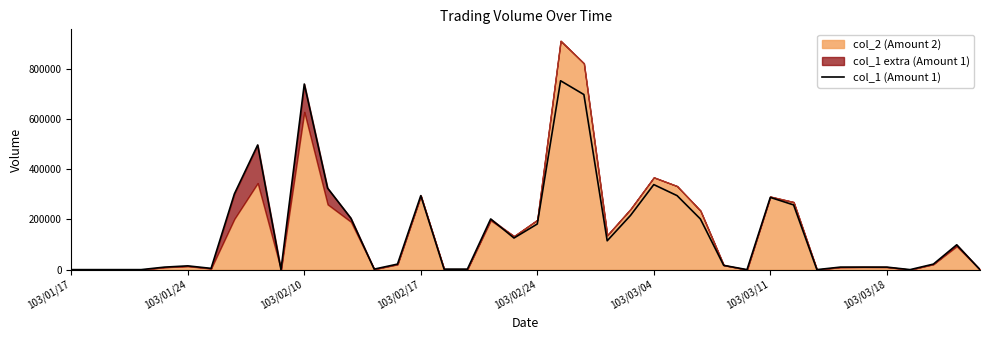

The chart shows a value of 325000 at 11. True or false?

True